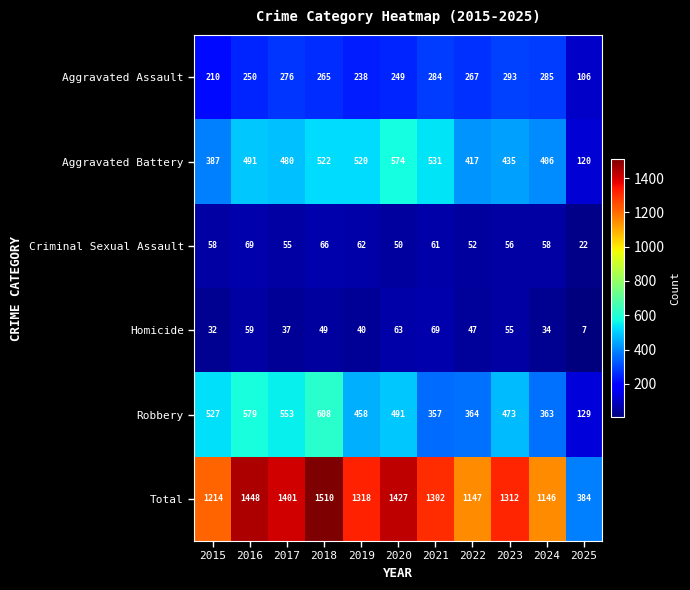

What is the difference between the highest and lowest values at 2025?

377